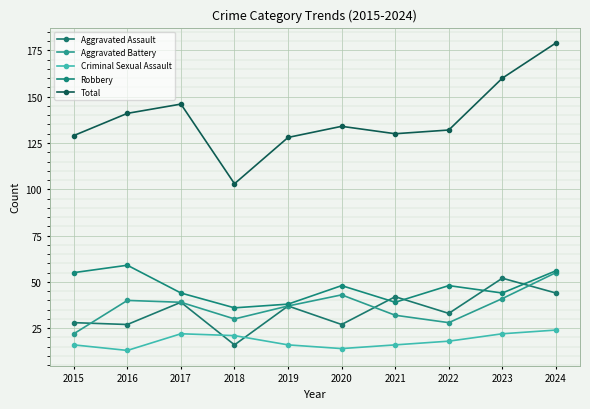

Is the value of Aggravated Battery at 2018 greater than the value of Aggravated Assault at 2020?

Yes